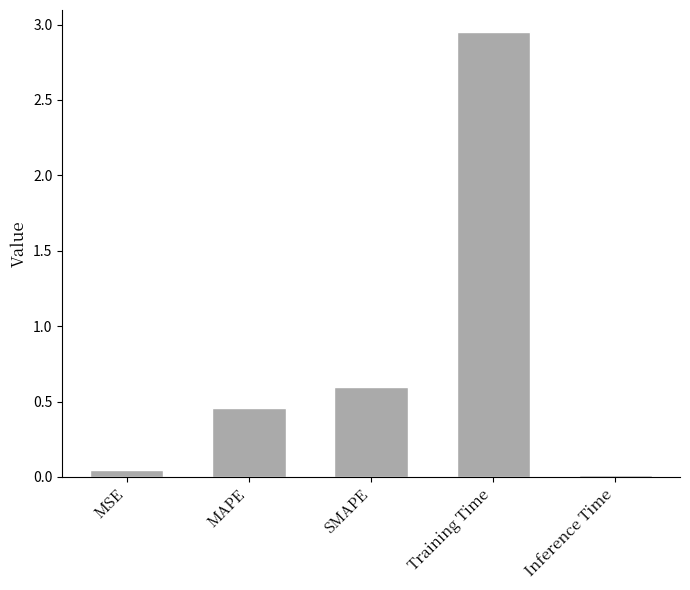

At which category does the chart reach its minimum across all series?

Inference Time